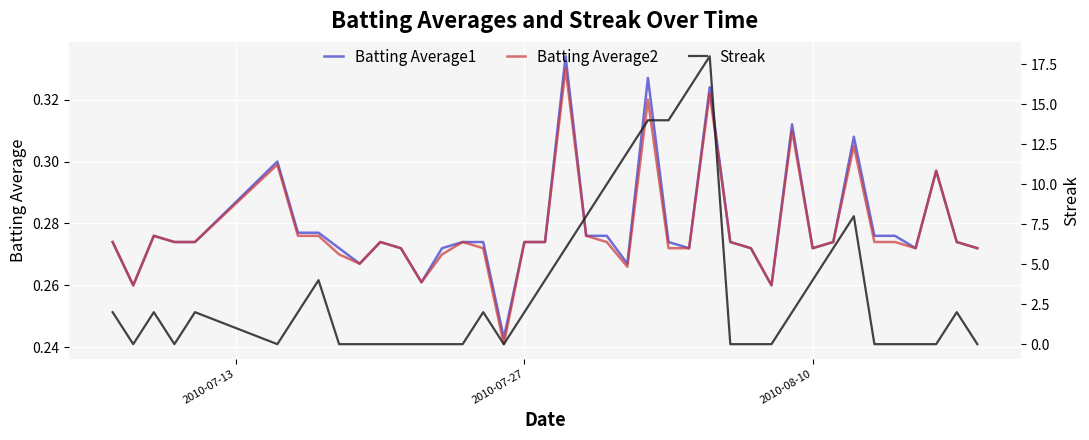

The value of Batting Average1 at 2010-08-10 is 0.4. True or false?

False